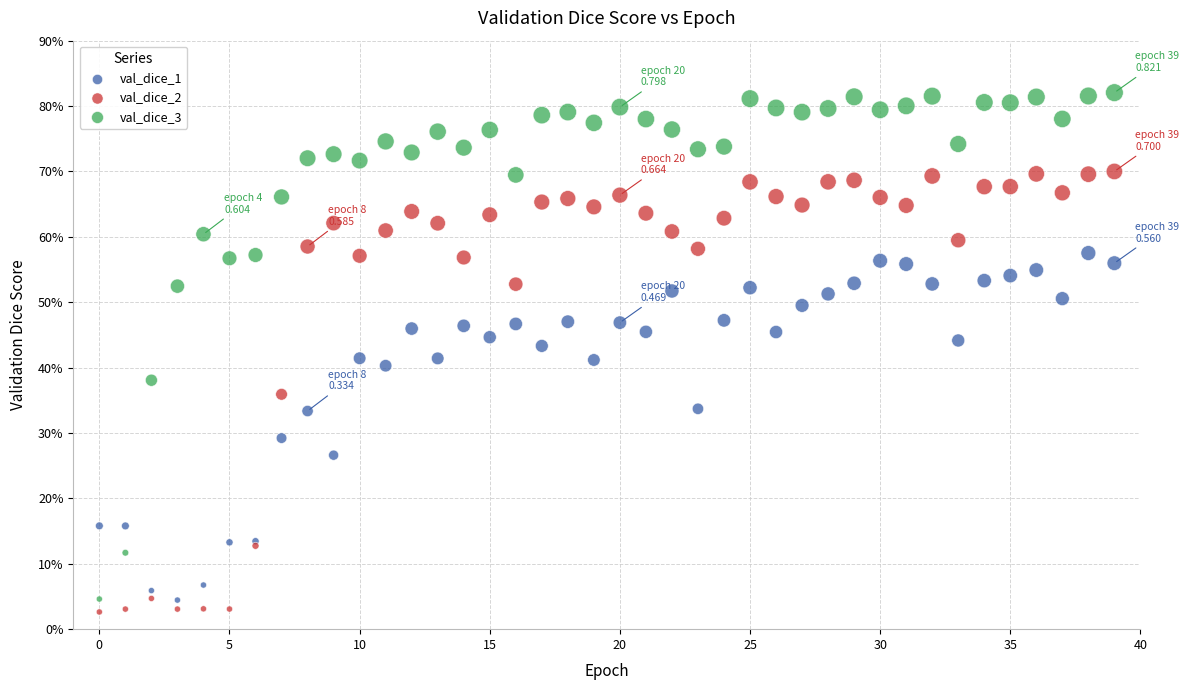

Which series has the largest Y range (max minus min)?

val_dice_3